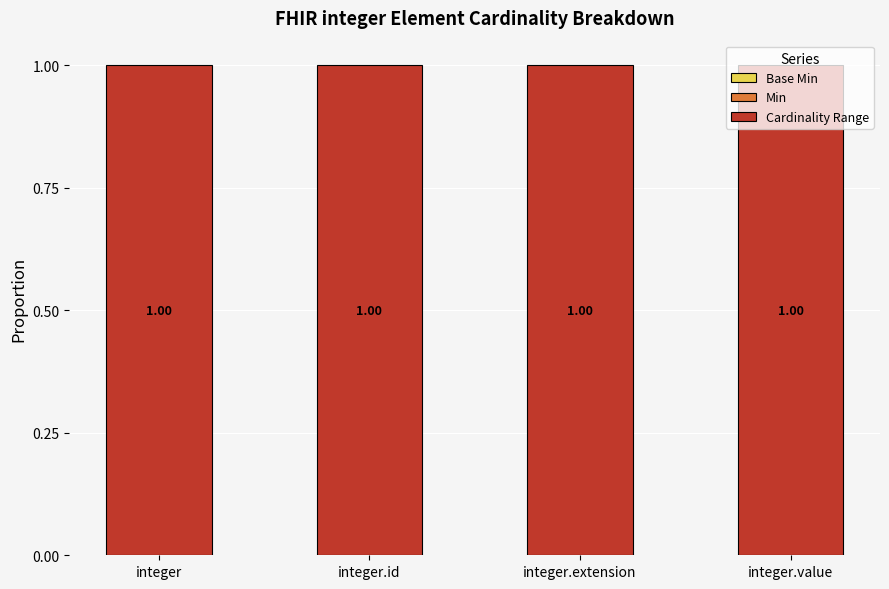

At which category does the chart reach its peak across all series?

integer